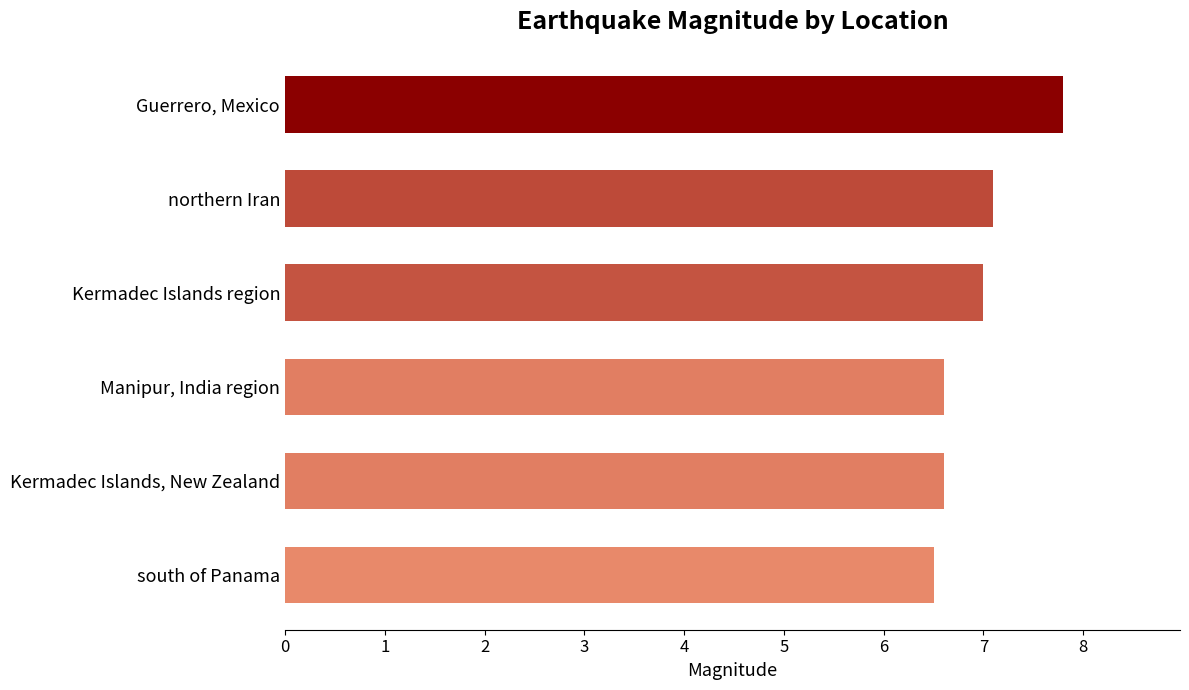

What is the label of the 5th bar from the bottom?

northern Iran